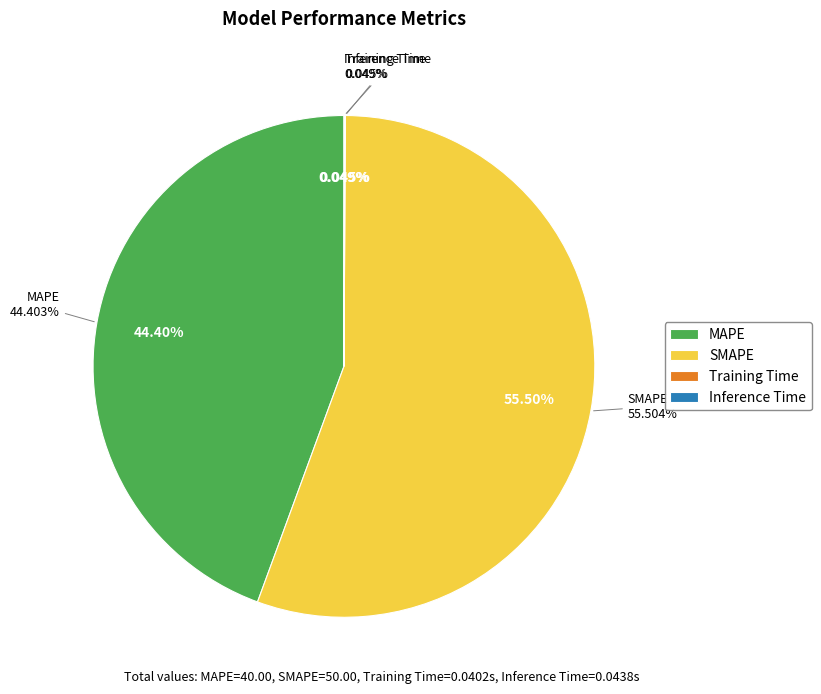

How many segments does this pie chart have?

4